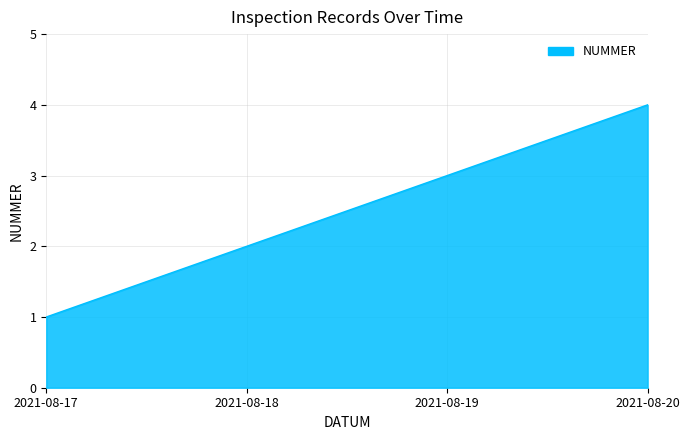

How many series are shown in this chart?

1